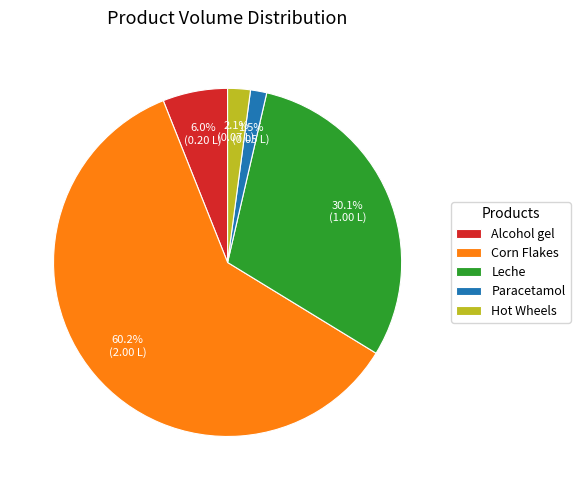

What is the largest slice in the pie chart?

Corn Flakes